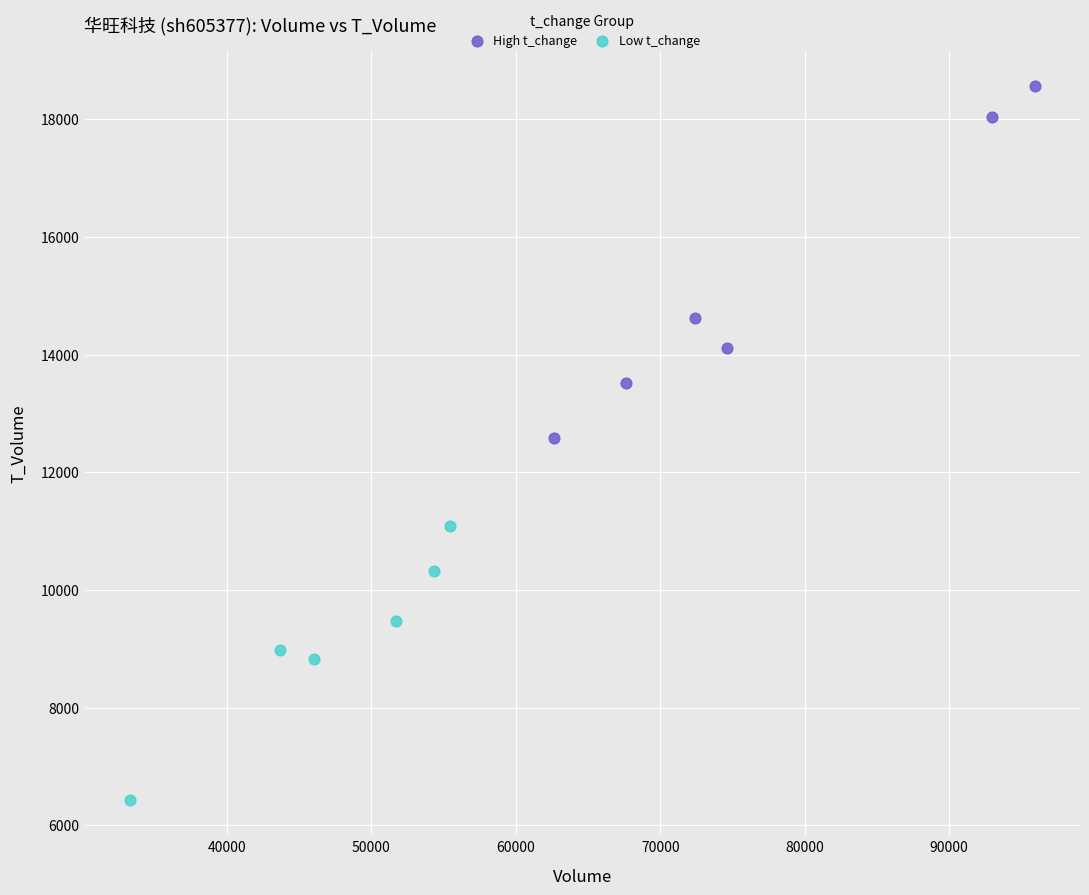

What are all the series names shown in the legend?

High t_change, Low t_change